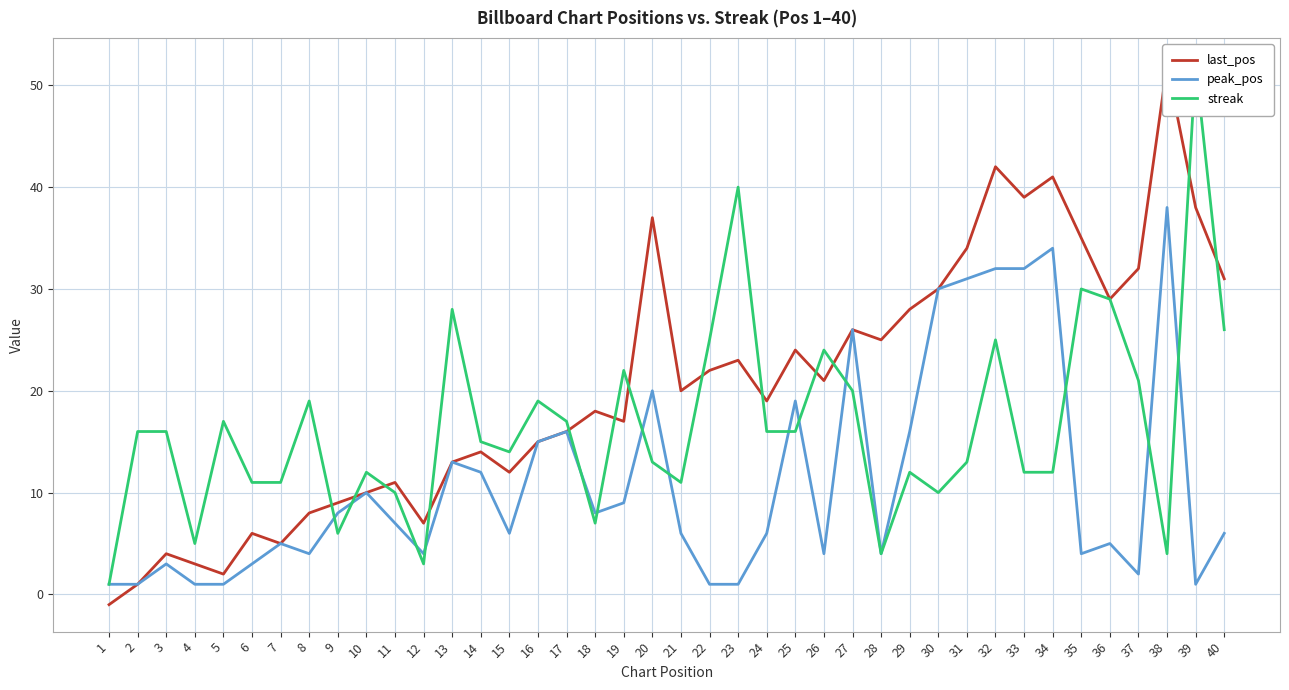

In streak, how many points are lower than both neighbors (excluding endpoints)?

9